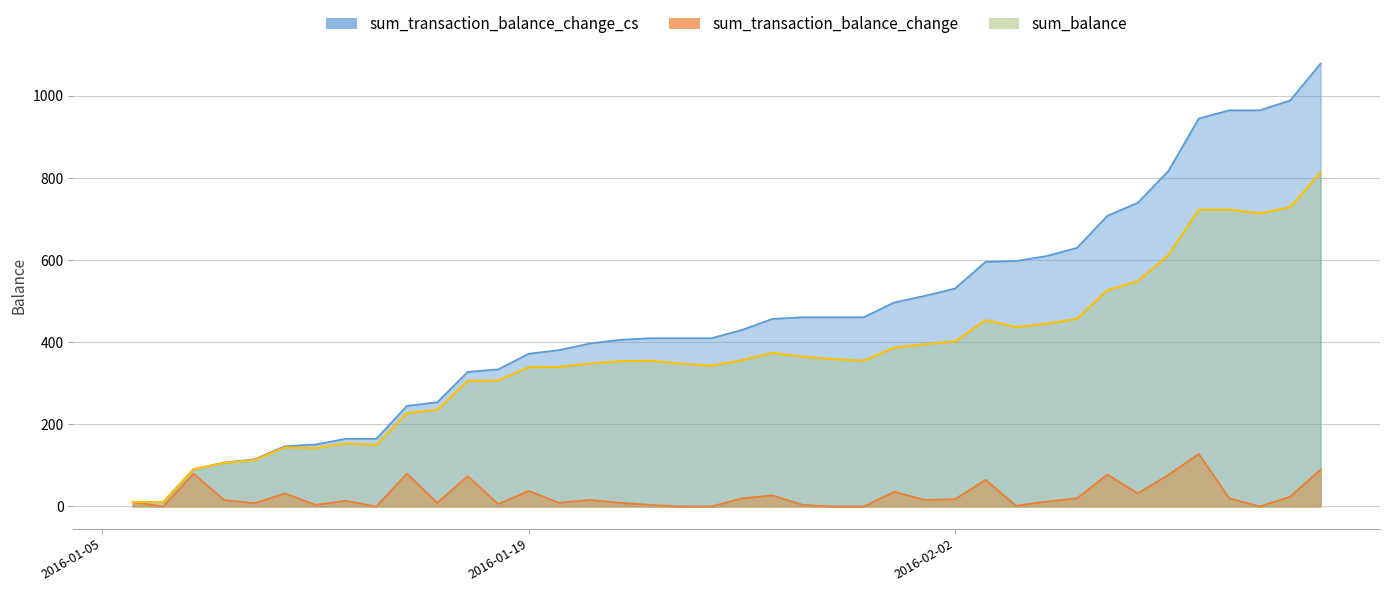

What is the sum of all sum_transaction_balance_change values?

1079